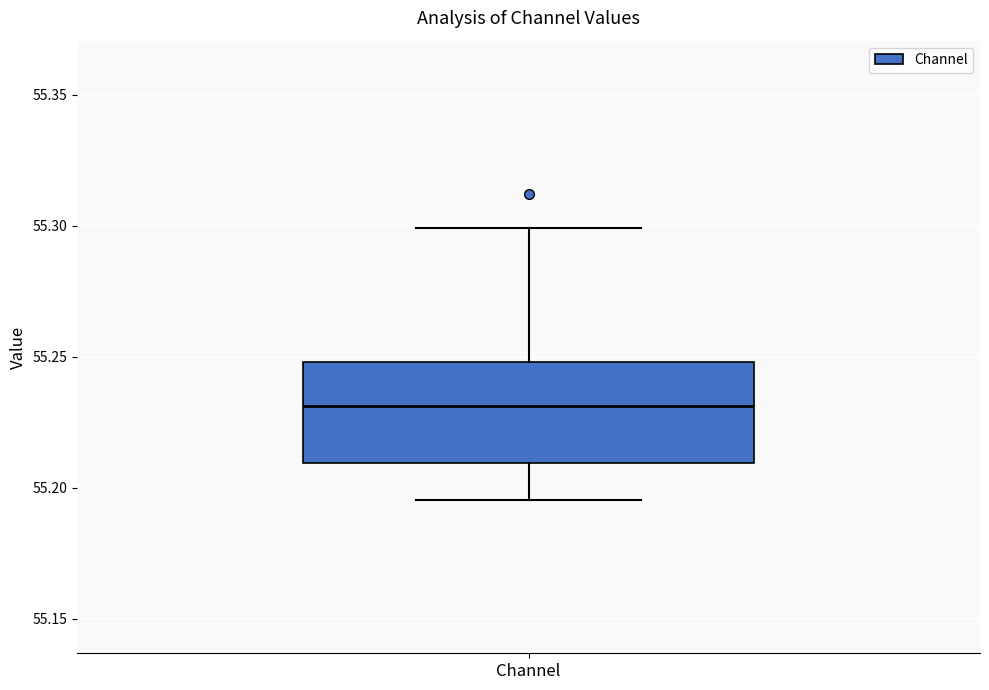

Read this box plot against the y-axis: the position of the median line, the range covered by the box, and the ends of both whiskers. The values are not printed on the chart, so give them approximately, as read against the axis.

median 55.230, box 55.210 to 55.250, whiskers 55.195 to 55.300